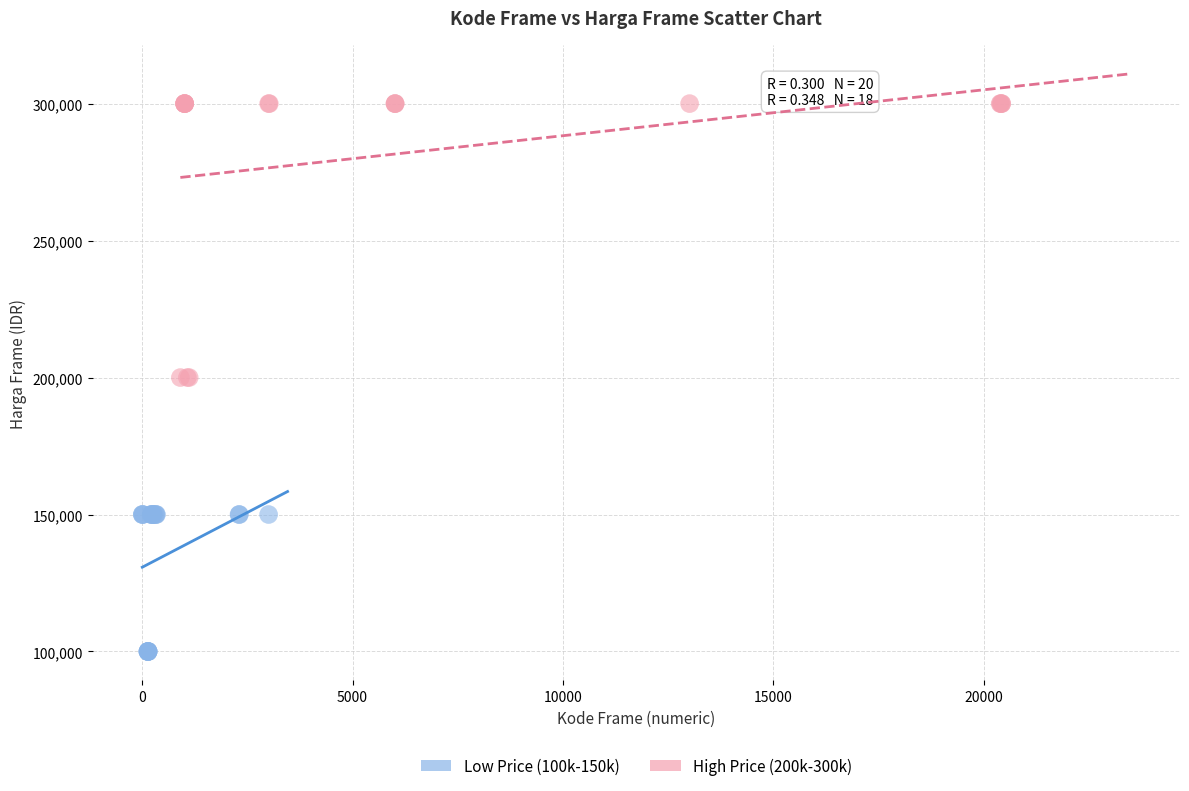

Which series reaches the maximum Y coordinate?

High Price (200k-300k)